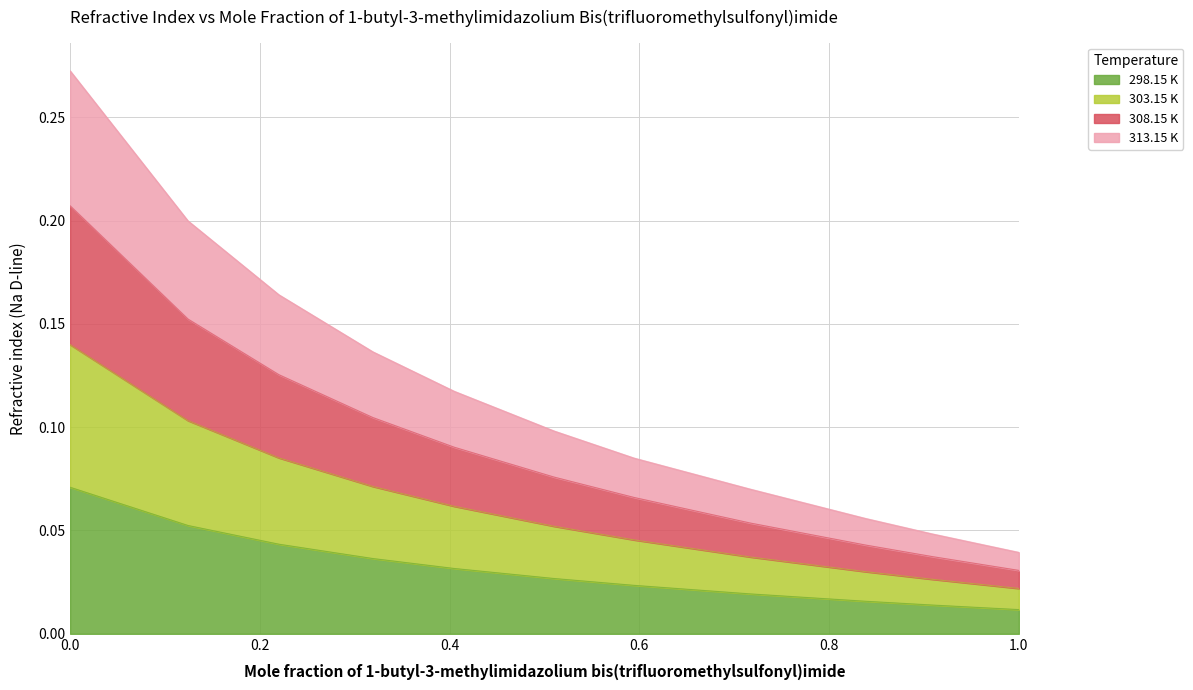

The 298.15 K series shows 0.1 at 0.0. True or false?

True